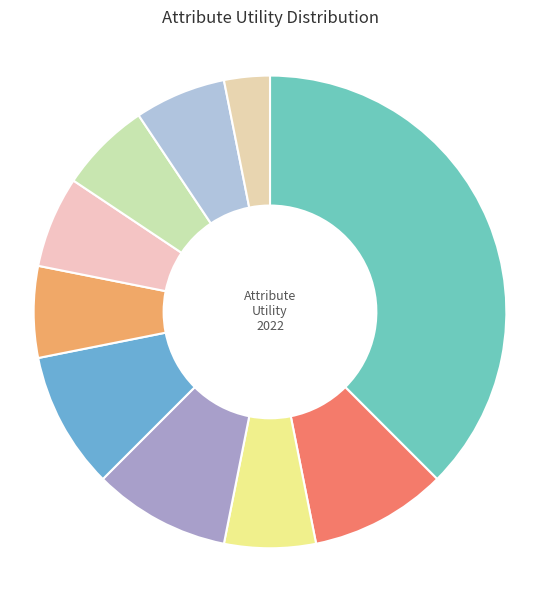

How many segments does this pie chart have?

10